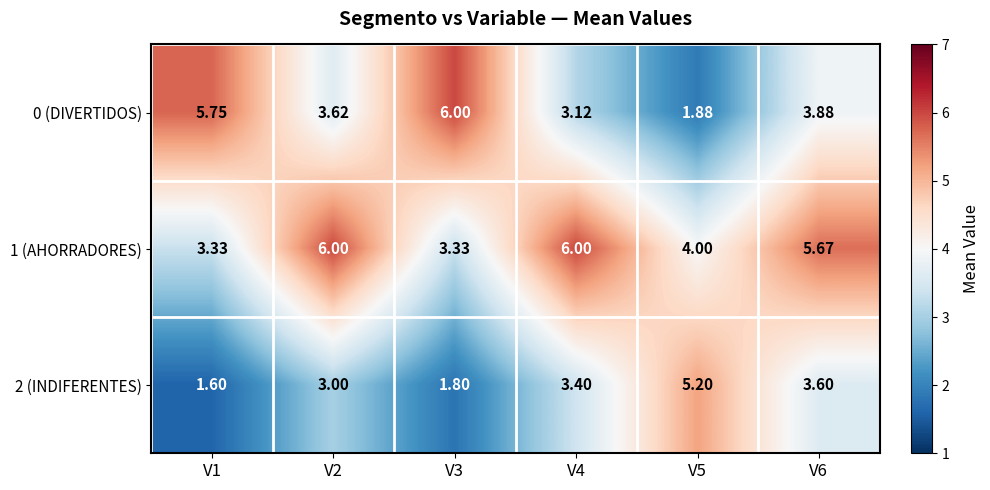

Which series changed the most between V2 and V3?

1 (AHORRADORES)